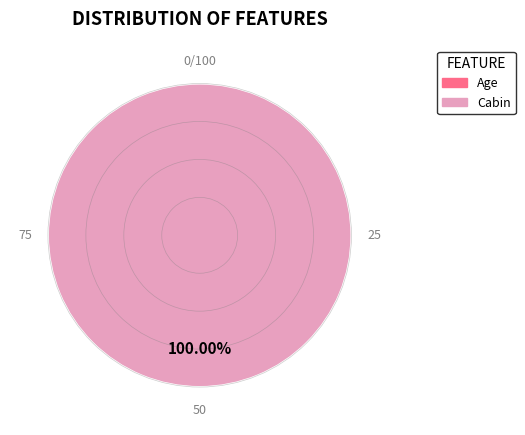

Is there a majority slice in this chart?

Yes